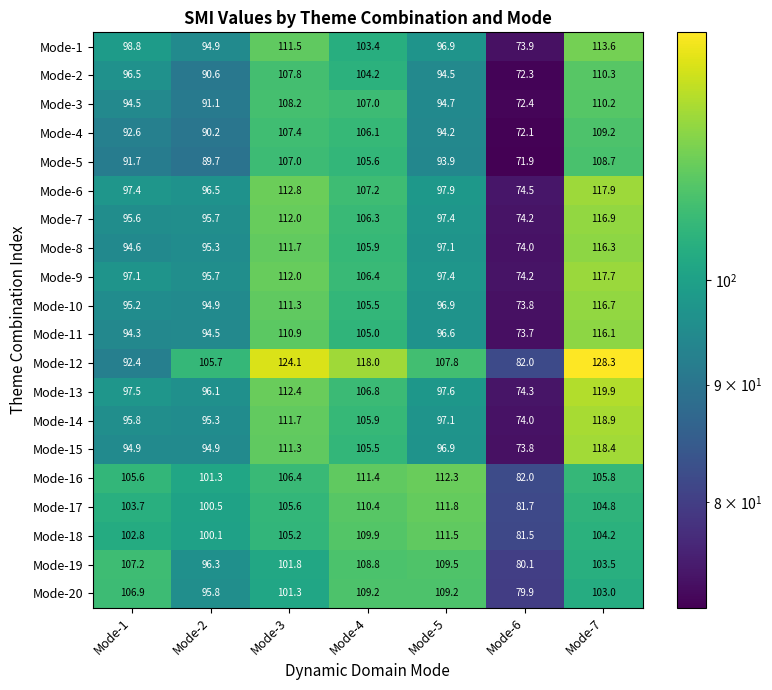

At how many categories does at least one series exceed 123?

2